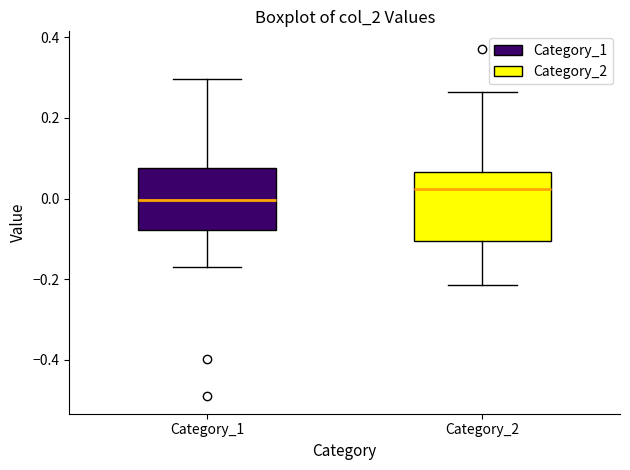

Reading left to right, transcribe this box plot: for each box, give where its median line is, the range the box spans, and where its two whiskers end, as read against the y-axis. The values are not printed on the chart, so give them approximately, as read against the axis.

Category_1: median 0.00, box -0.08 to 0.08, whiskers -0.18 to 0.30
Category_2: median 0.02, box -0.10 to 0.06, whiskers -0.22 to 0.26